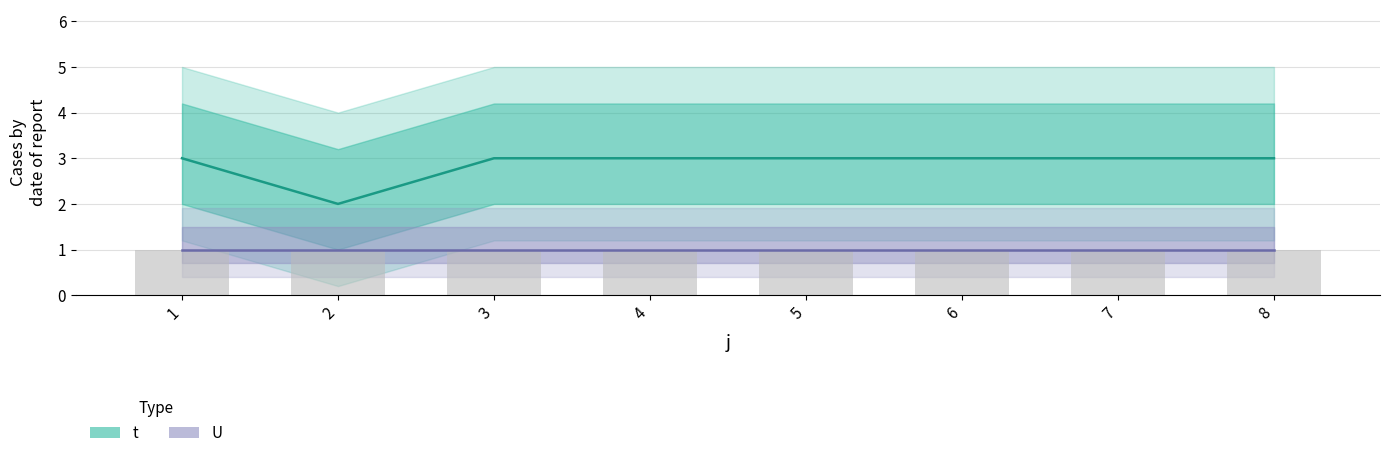

List the labels in order of value, largest first.

1, 3, 4, 5, 6, 7, 8, 2